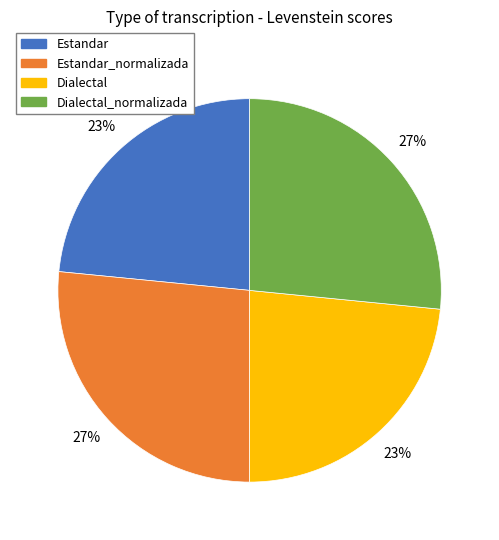

To the nearest percent, what is the average slice percentage?

25%